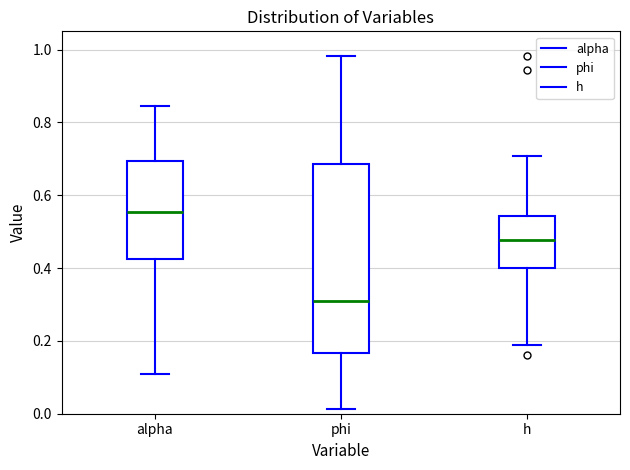

Where does the upper whisker of the box for h end on the y-axis? The values are not printed on the chart, so give them approximately, as read against the axis.

0.70